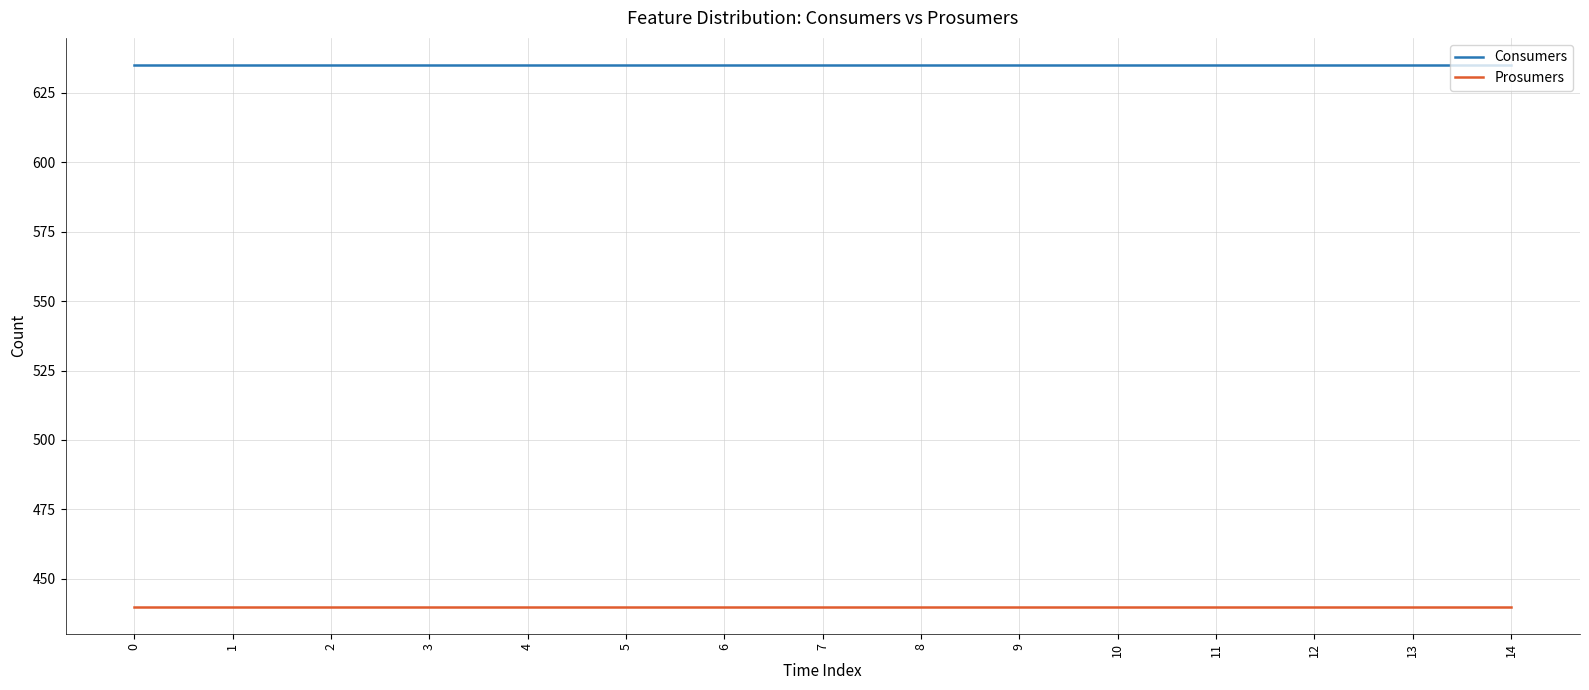

Reading left to right, what are all the values shown in this chart?

Consumers: 635	635	635	635	635	635	635	635	635	635	635	635	635	635	635
Prosumers: 440	440	440	440	440	440	440	440	440	440	440	440	440	440	440